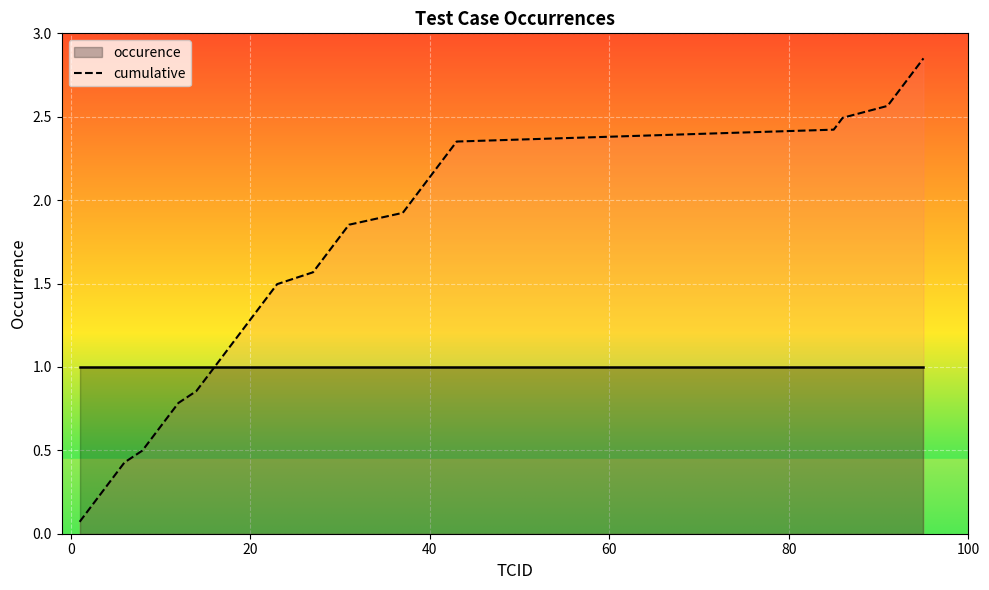

What is the greatest value displayed?

2.8